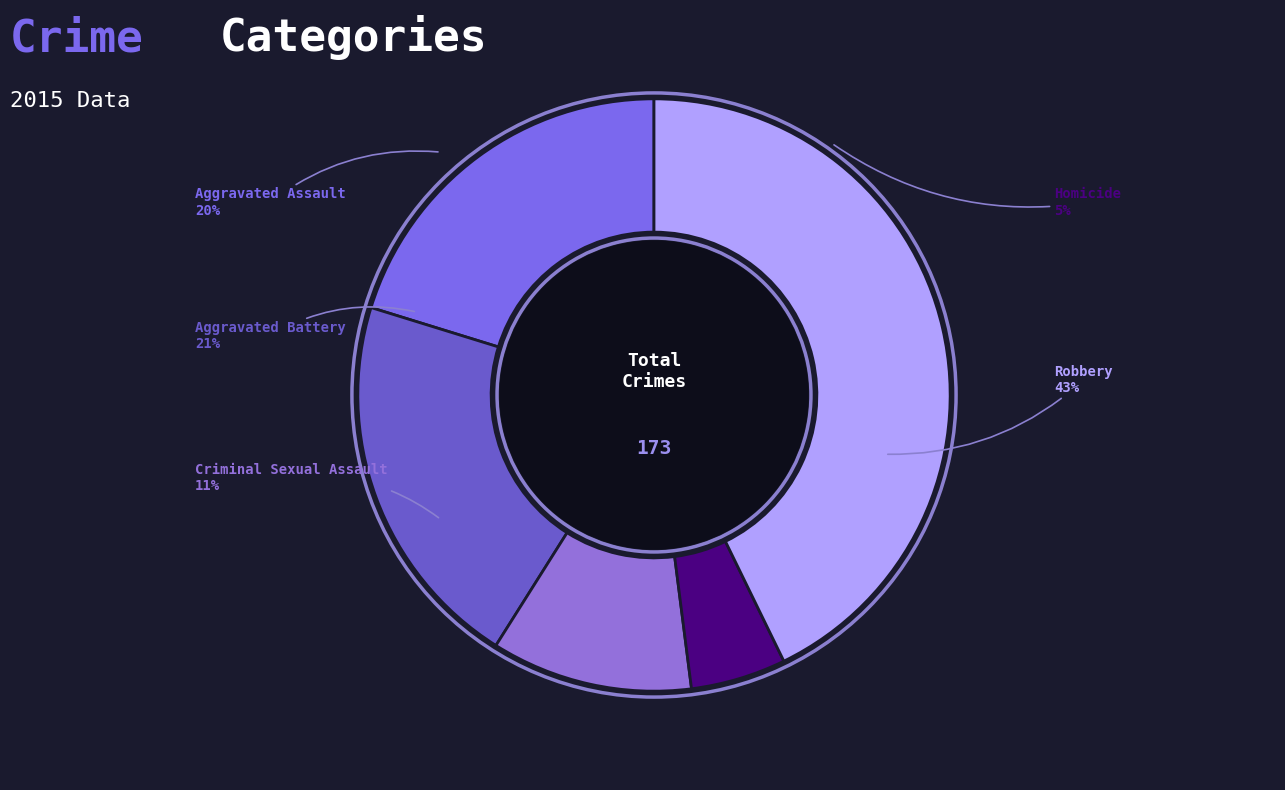

Which has a higher value, Aggravated Assault or Homicide?

Aggravated Assault